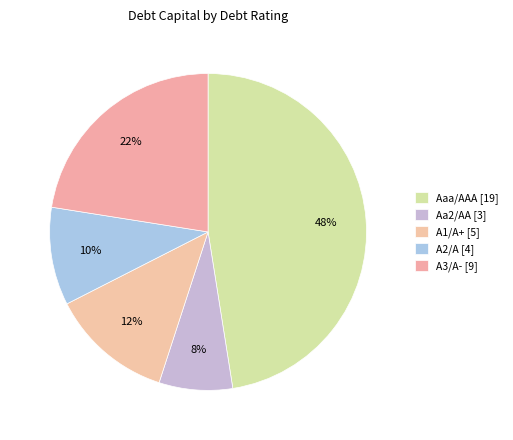

Is A3/A- the majority of the pie?

No